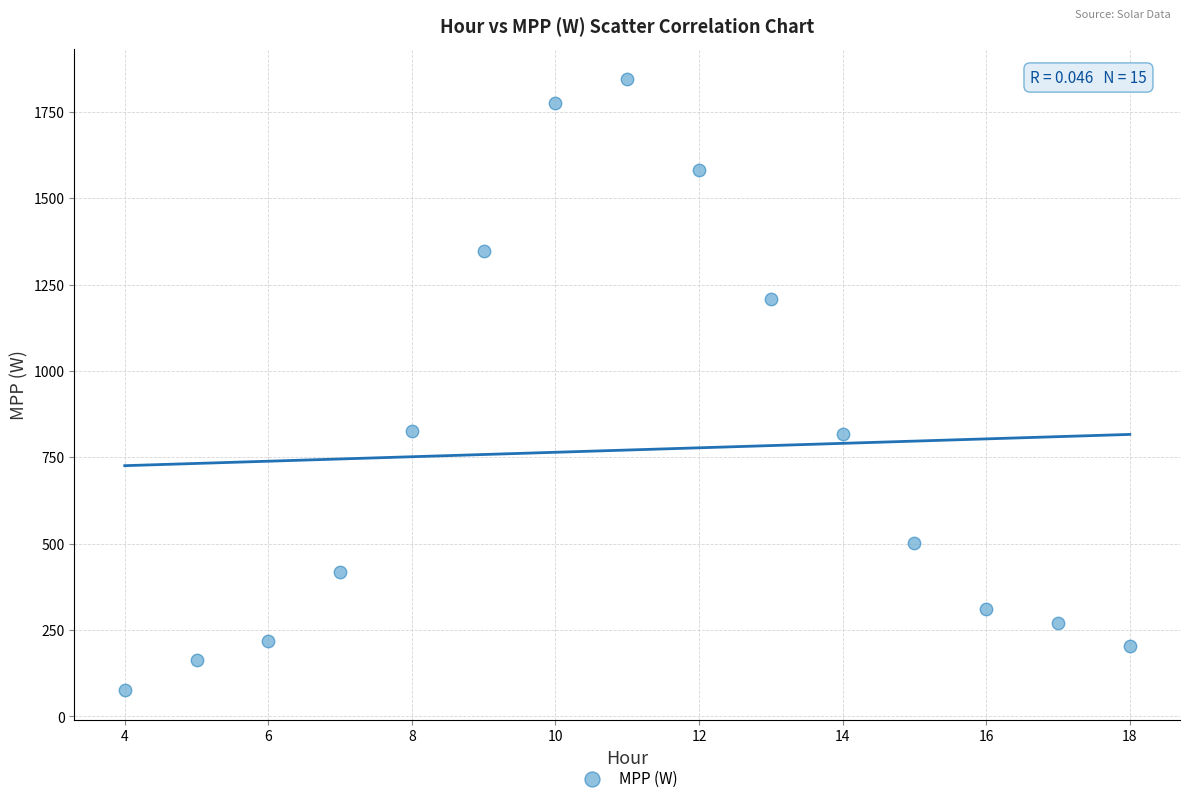

What is the range of Y values (max minus min)?

1766.2